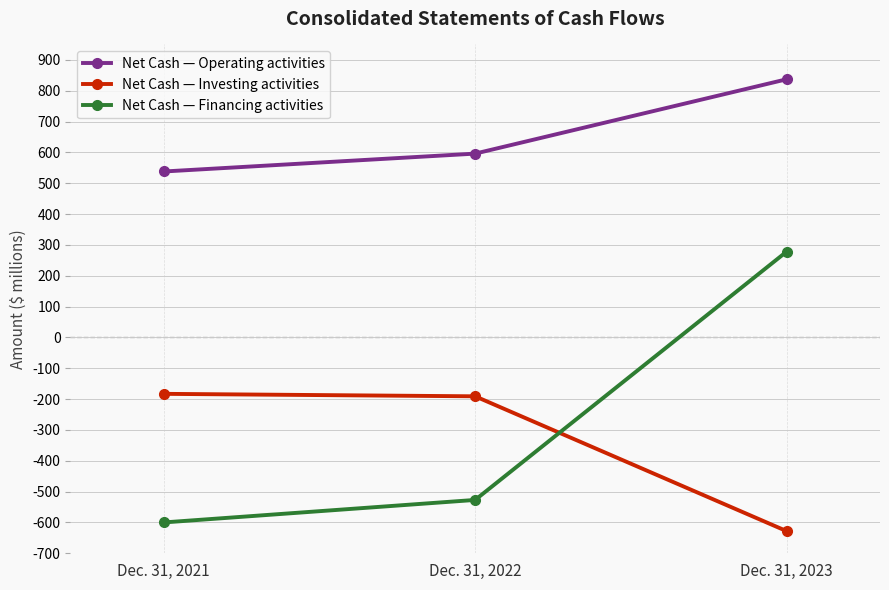

Reading left to right, transcribe all the data shown in this chart.

Net Cash — Operating activities: 538	596	837
Net Cash — Investing activities: -183	-191	-628
Net Cash — Financing activities: -600	-527	278